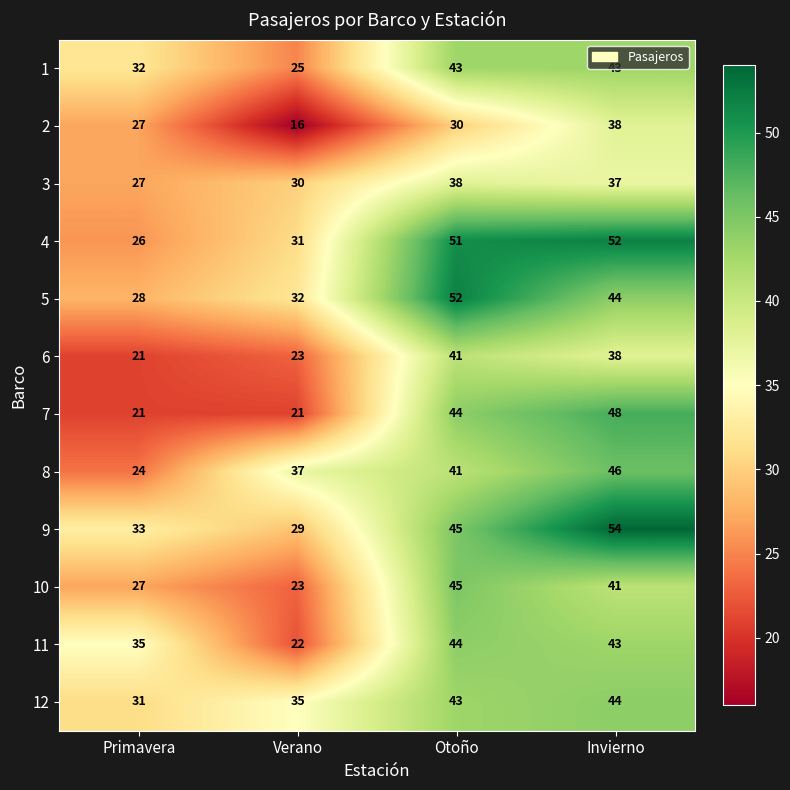

Read the 2 value at Primavera, to the nearest 10.

30